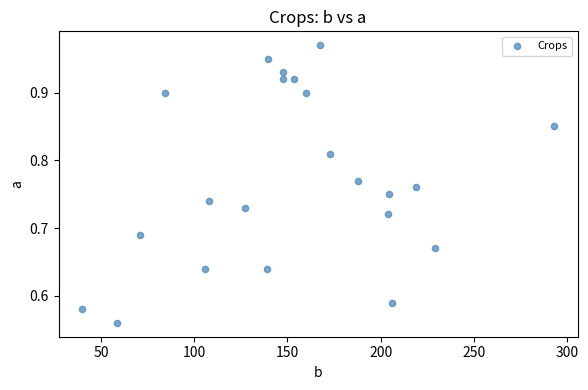

What is the range of Y values (max minus min)?

0.4